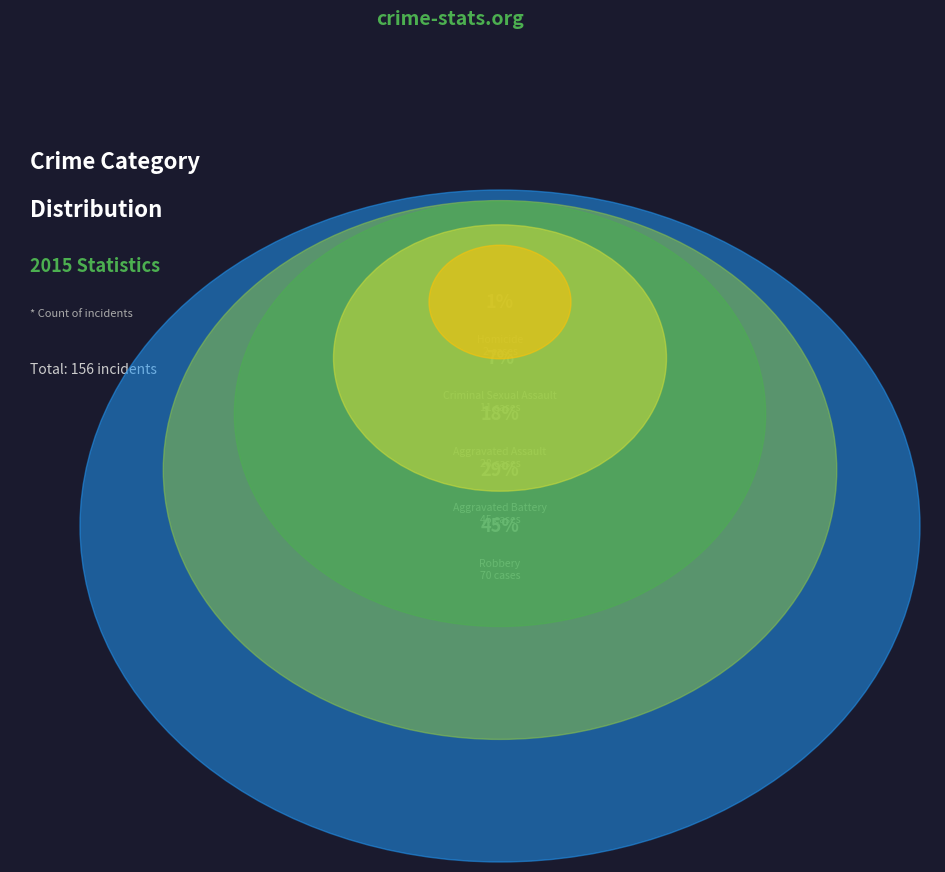

What is the smallest slice in the pie chart?

Homicide